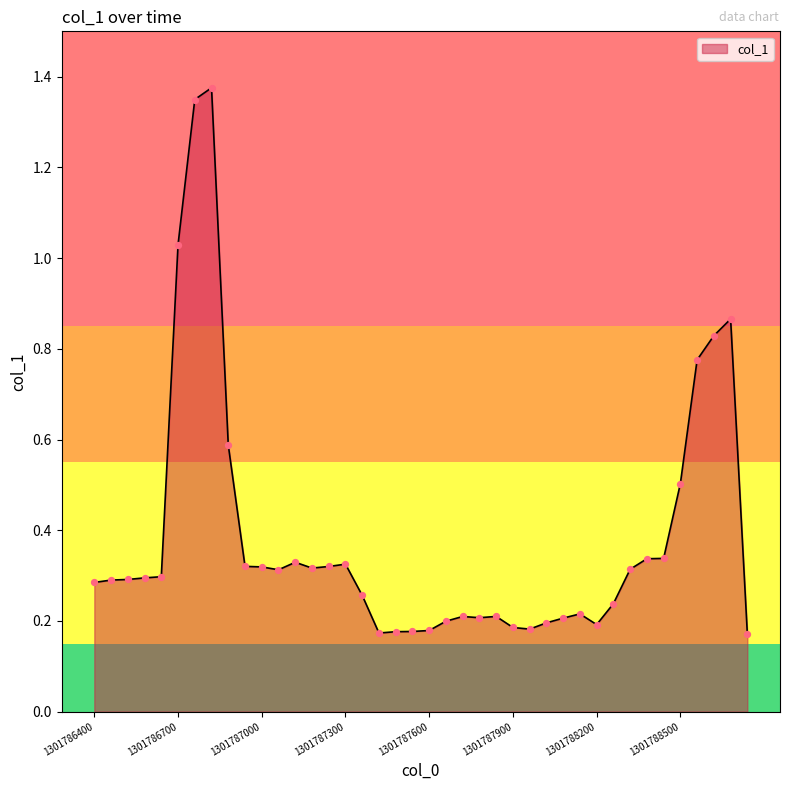

What is the difference between the maximum and minimum values?

1.2